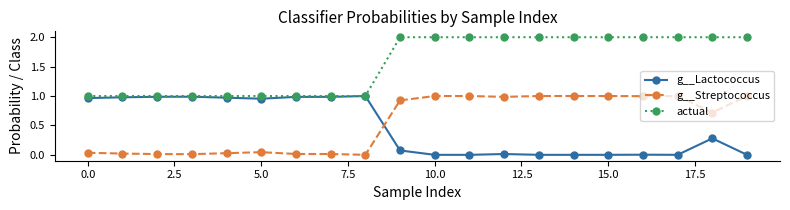

What is the value of the actual point at the 18th from the left?

2.0